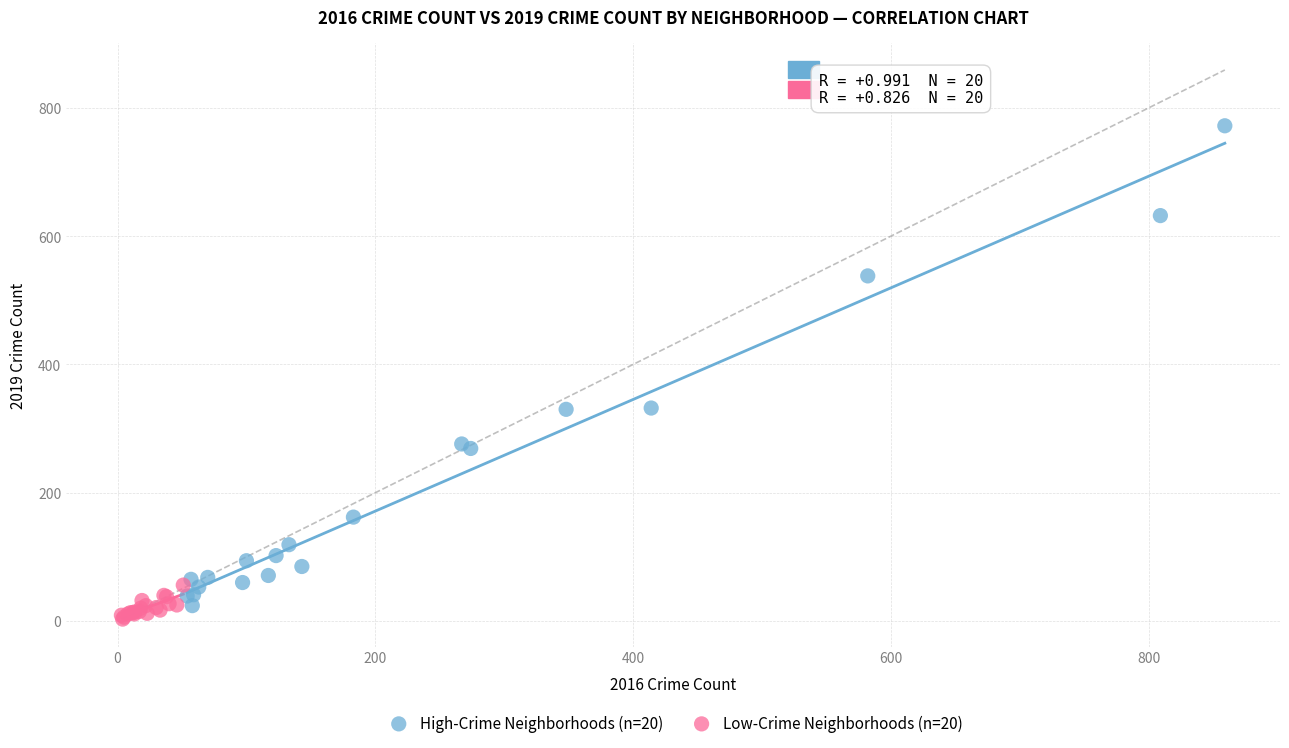

Which series has the widest spread of Y values?

High-Crime Neighborhoods (n=20)